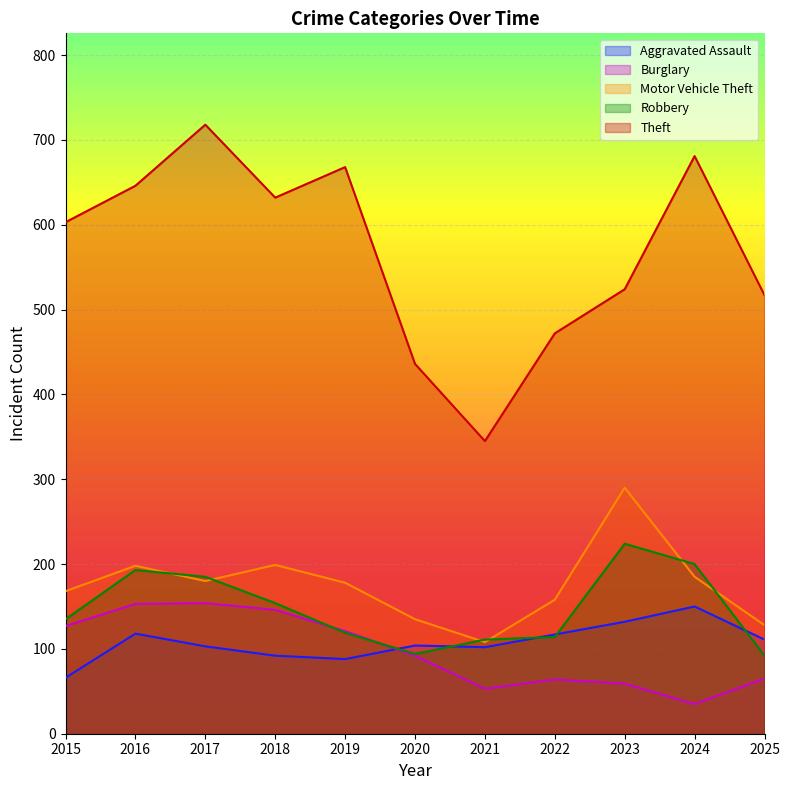

Is it true that Aggravated Assault equals 77 at 2025?

False